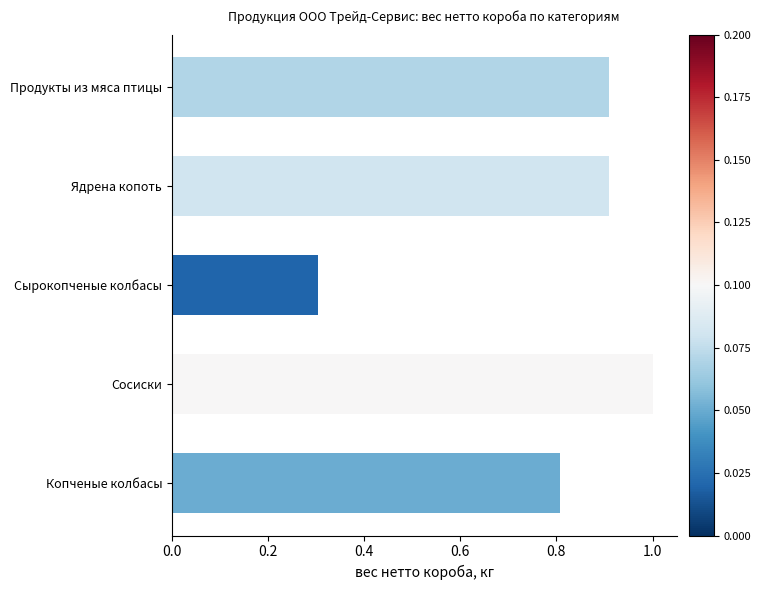

Does the chart contain any negative values?

No